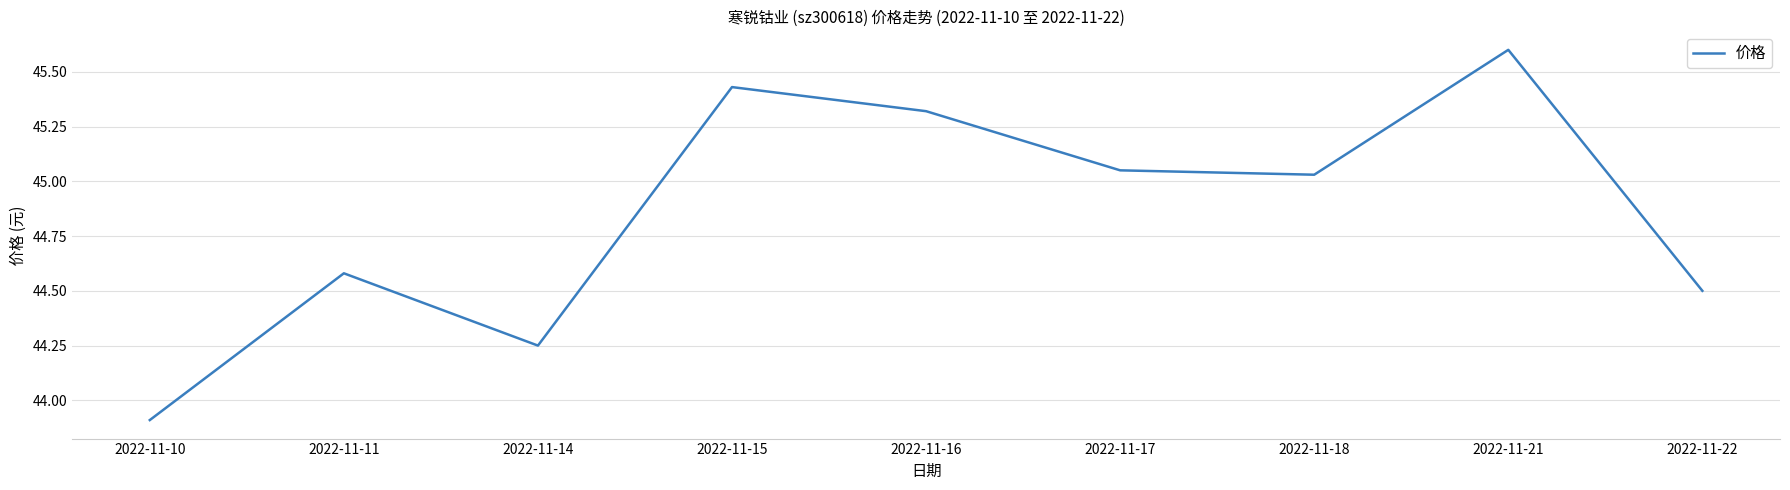

At which label is the value closest to 44?

2022-11-10